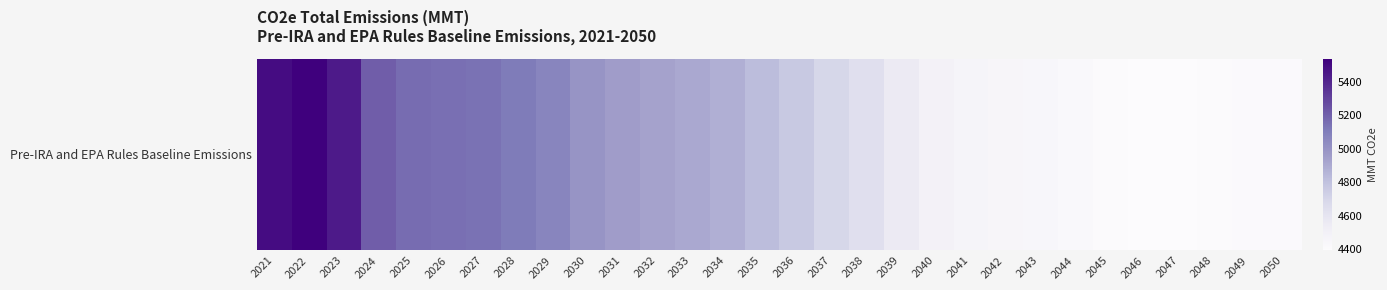

What is the average value?

4804.0